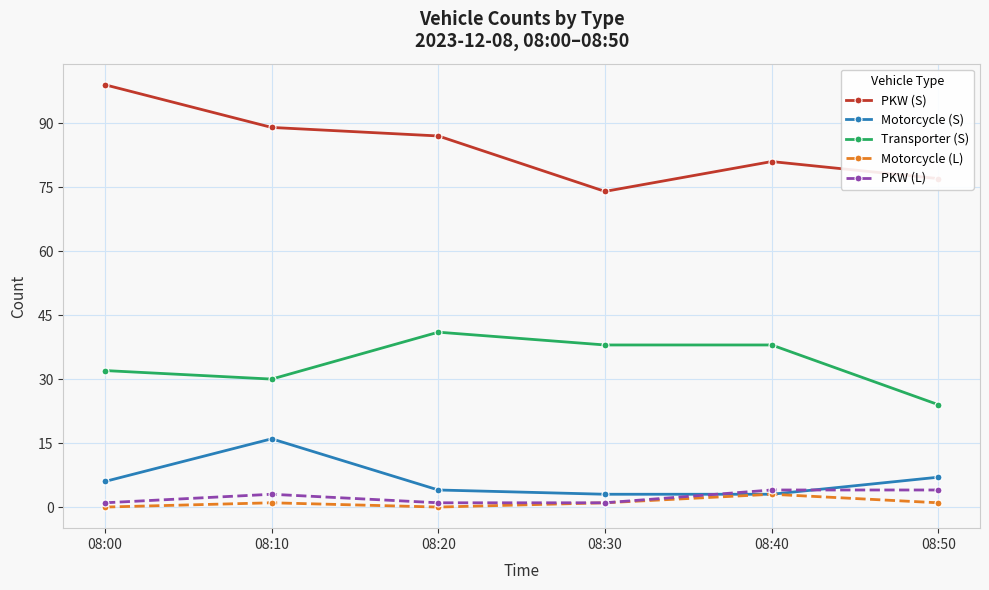

At which category does the chart reach its peak across all series?

08:00